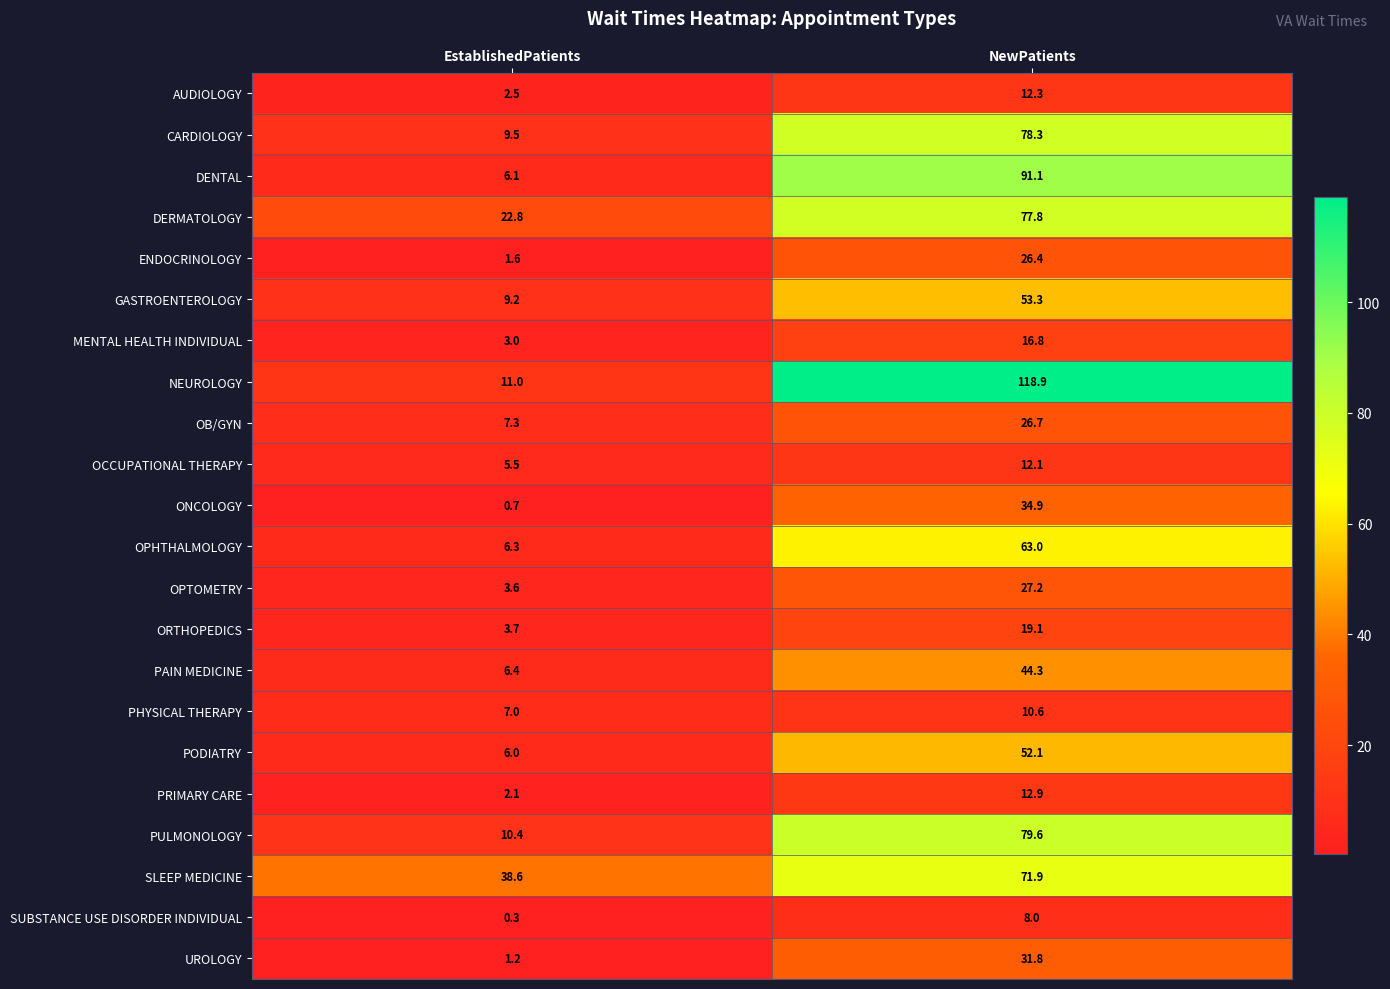

What is the sum of all PRIMARY CARE values?

15.0